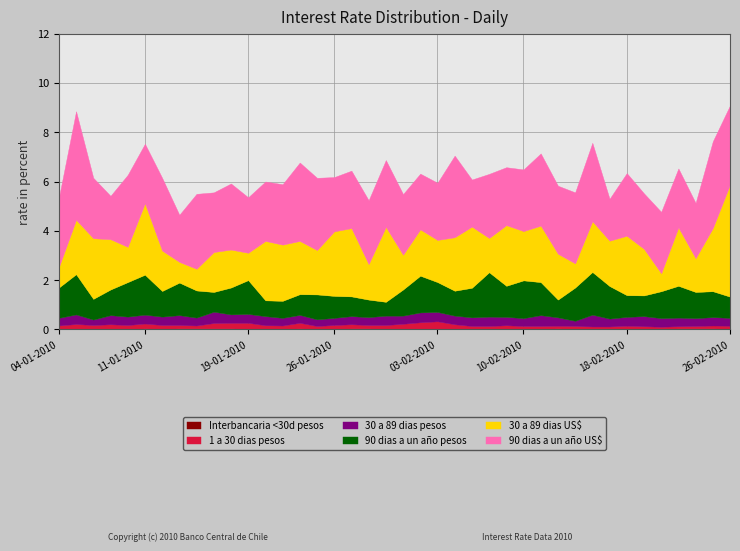

Which series changed the most between 03-02-2010 and 18-02-2010?

30 a 89 dias US$